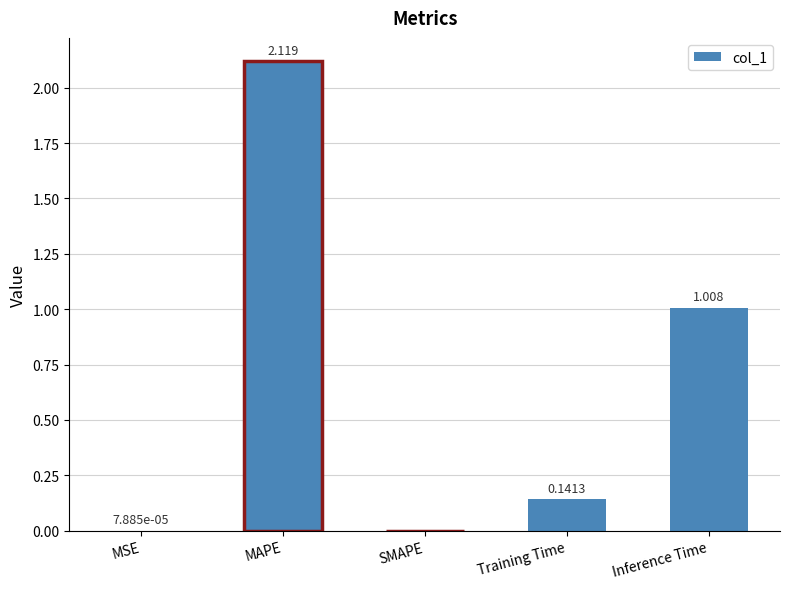

Where is the data nearest to the value 1?

Inference Time